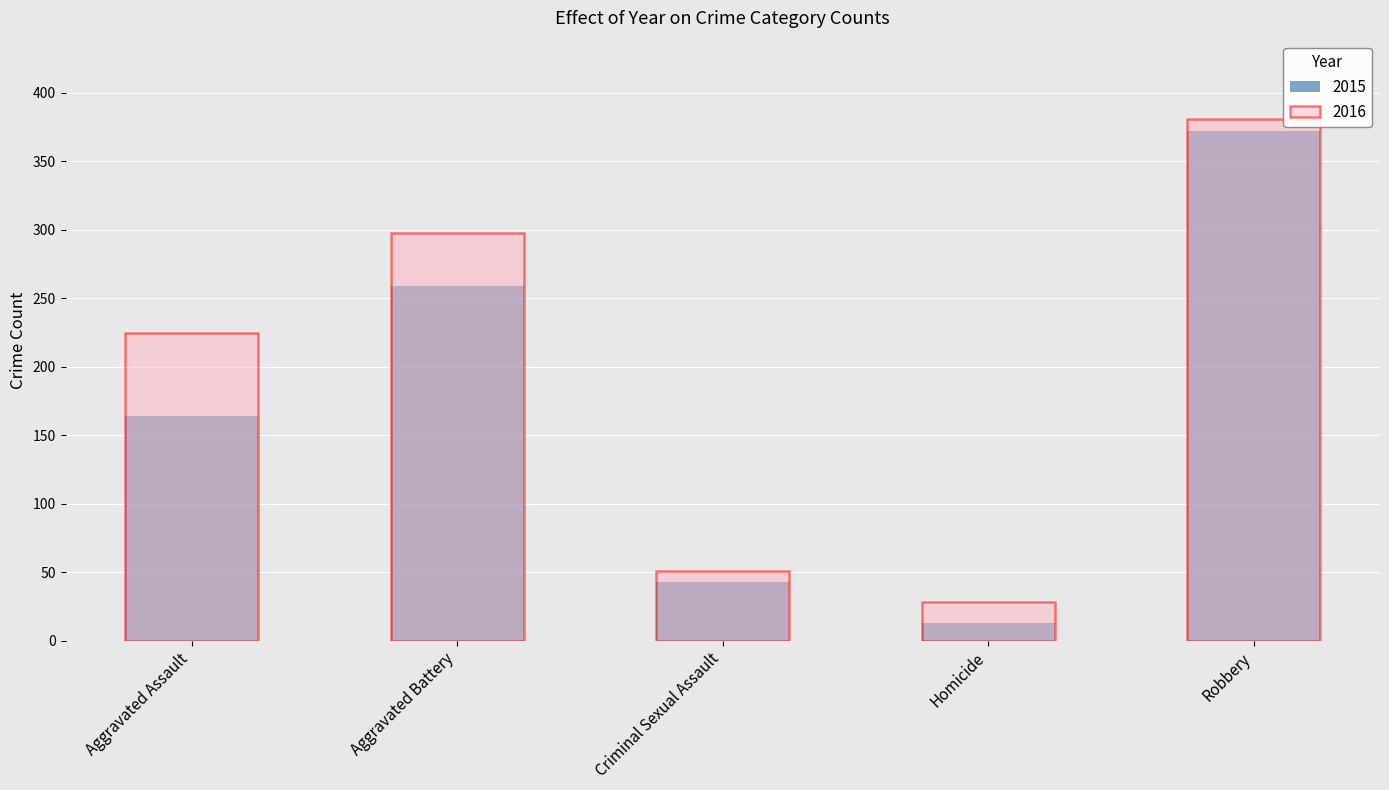

What value does the 2015 series have at Aggravated Battery, to the nearest 10?

260